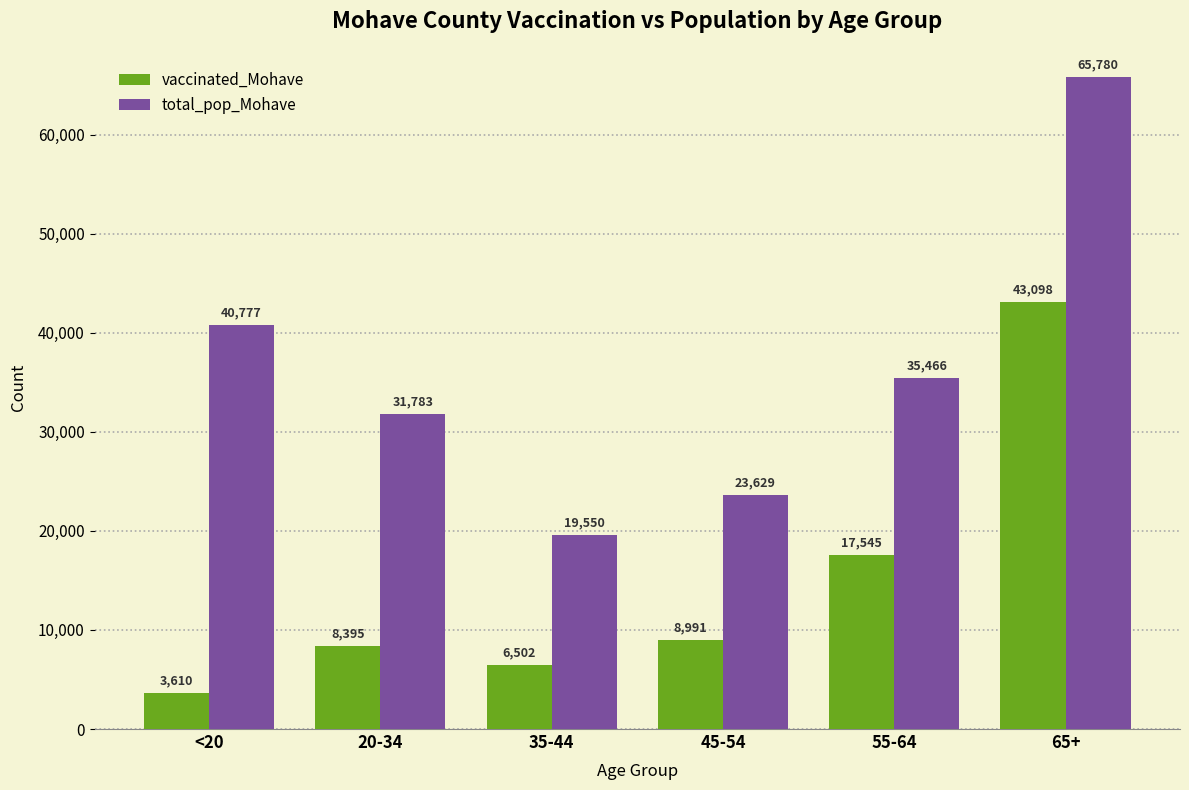

What is the sum of all total_pop_Mohave values?

216985